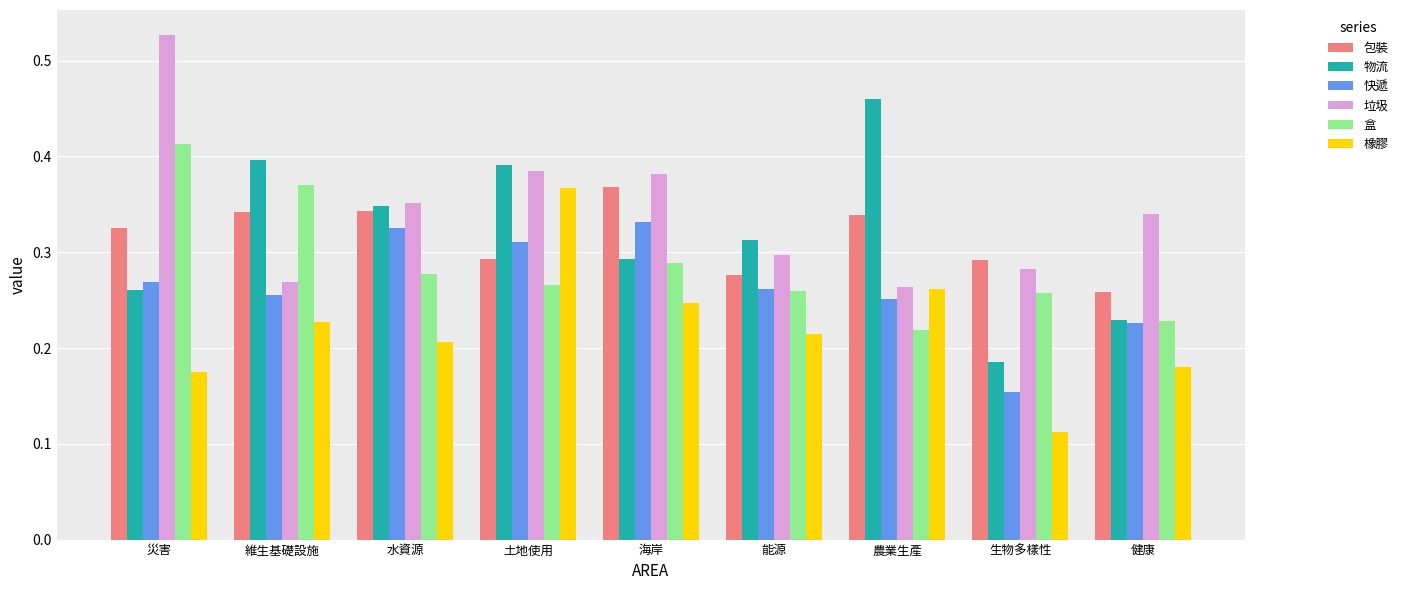

At how many categories does at least one series exceed 0?

9